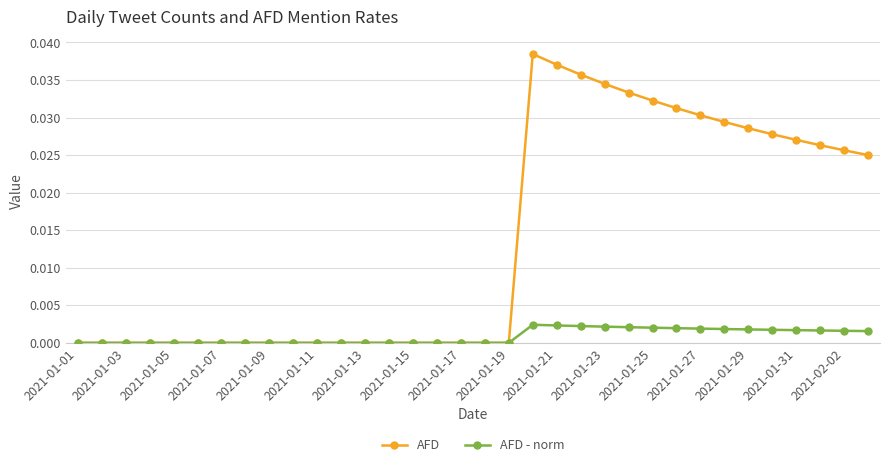

Which series has the widest spread of values?

AFD